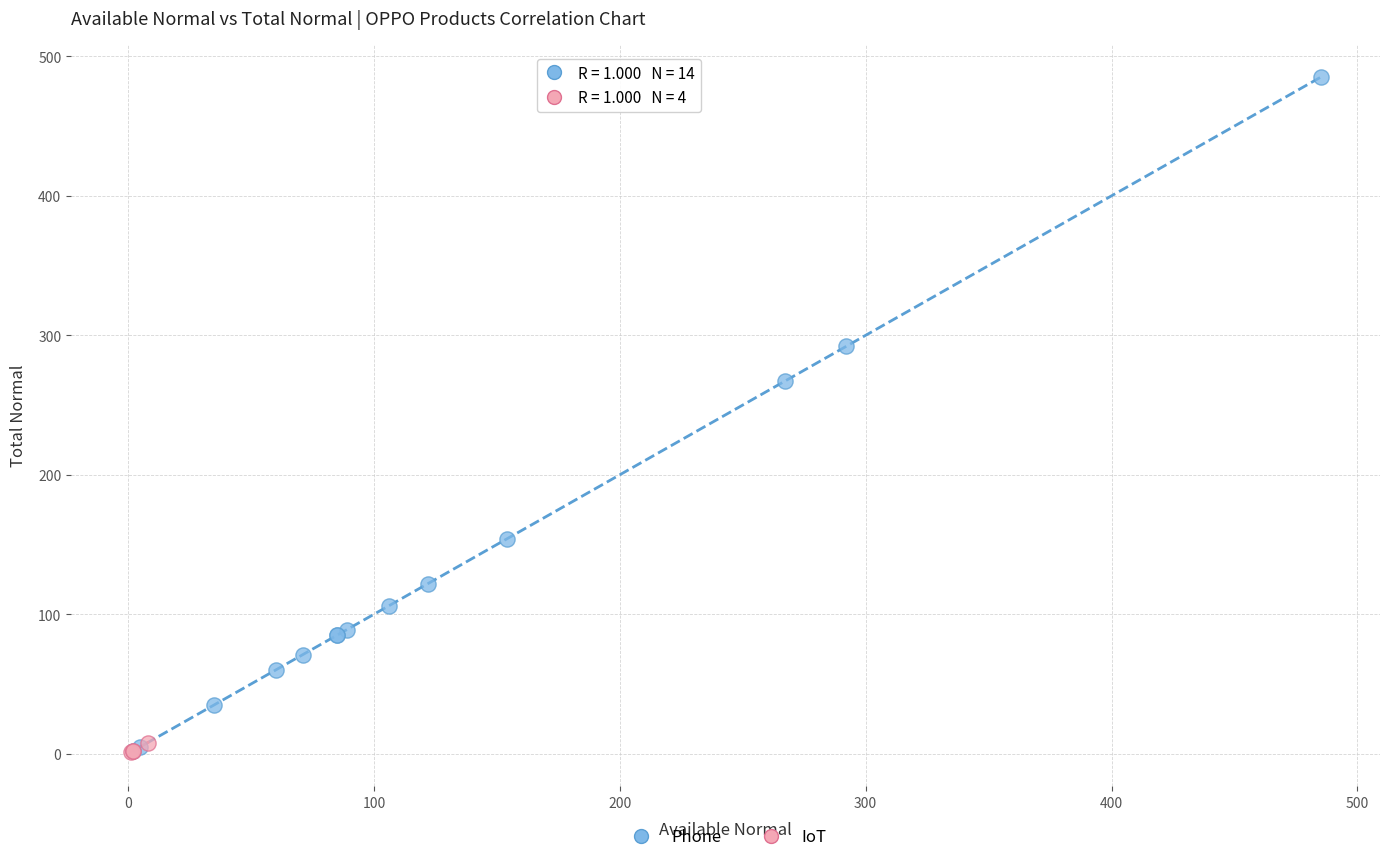

Which series contains the highest Y value?

Phone